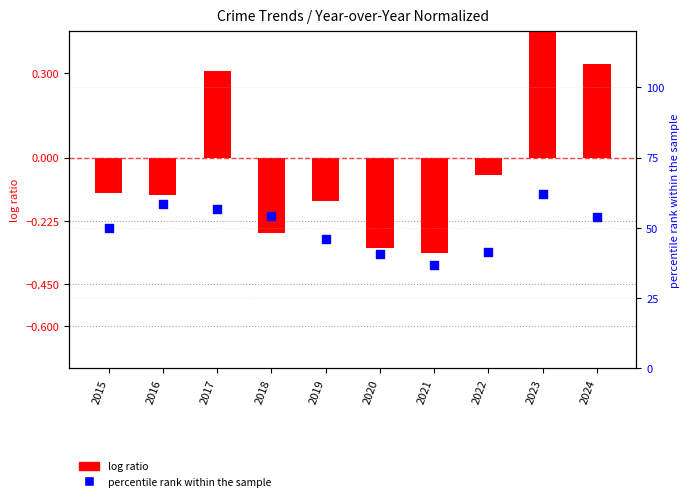

At how many categories does at least one series exceed 13?

10